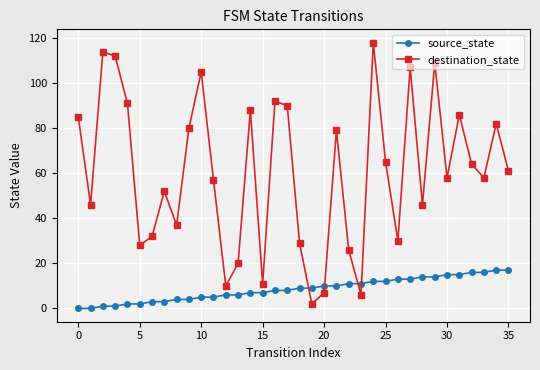

List the series in order of their peak value, highest first.

destination_state, source_state